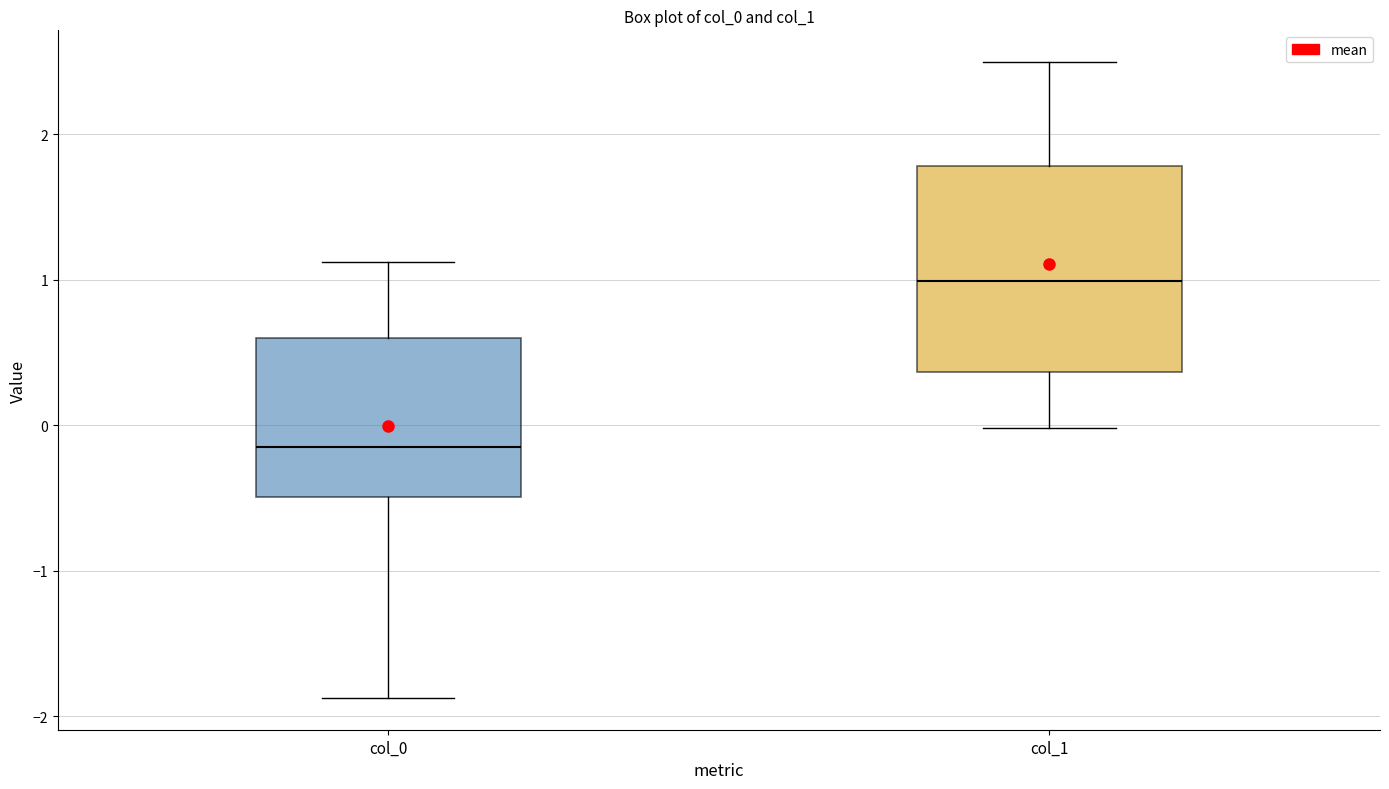

Where is the lower edge of the box for col_0 on the y-axis? The values are not printed on the chart, so give them approximately, as read against the axis.

-0.5